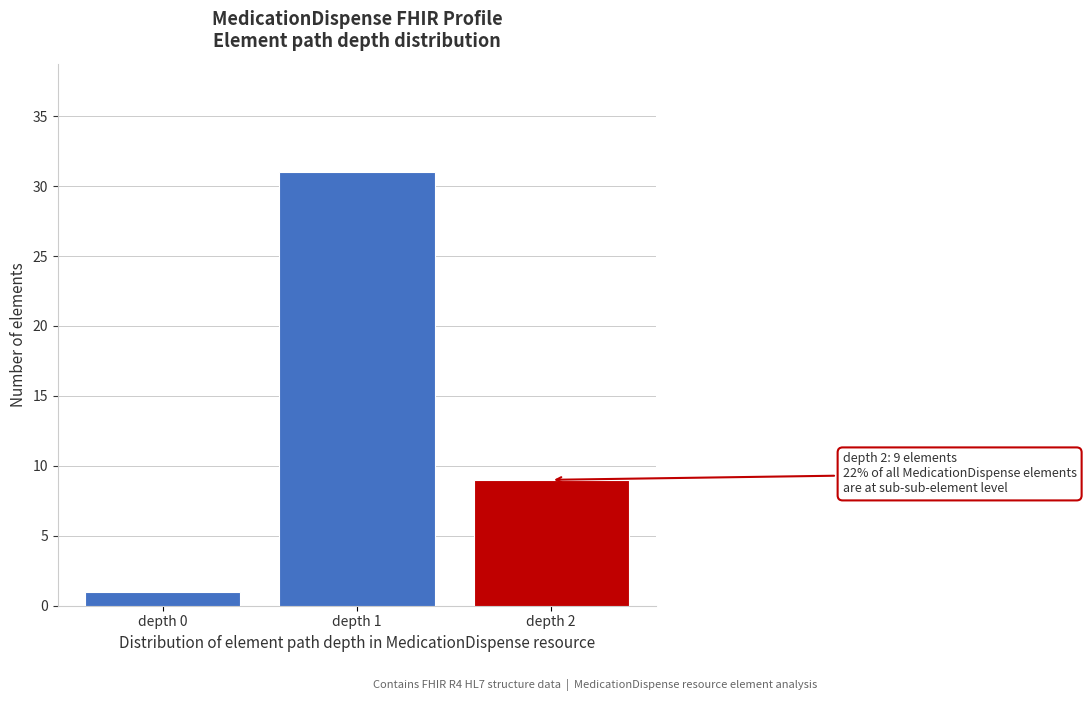

Reading right to left, what are all the values shown in this chart?

depth 2=9	depth 1=31	depth 0=1